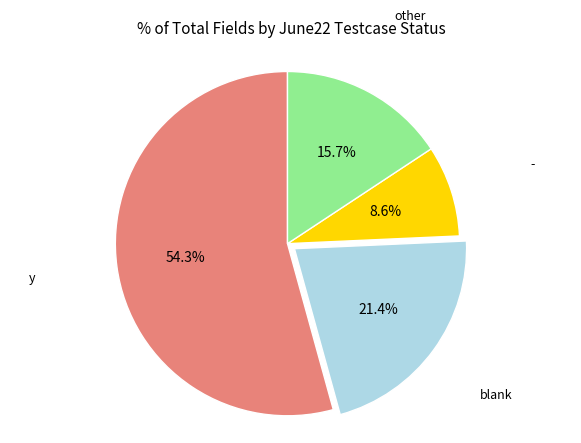

How many slices are in this pie chart?

4